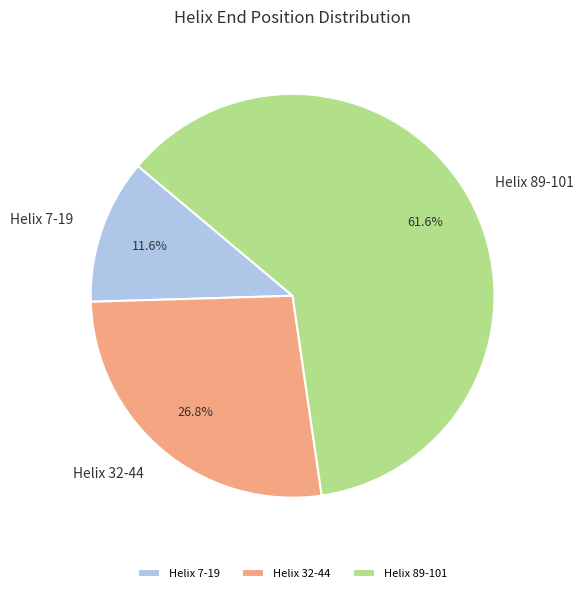

Which category accounts for the majority?

Helix 89-101